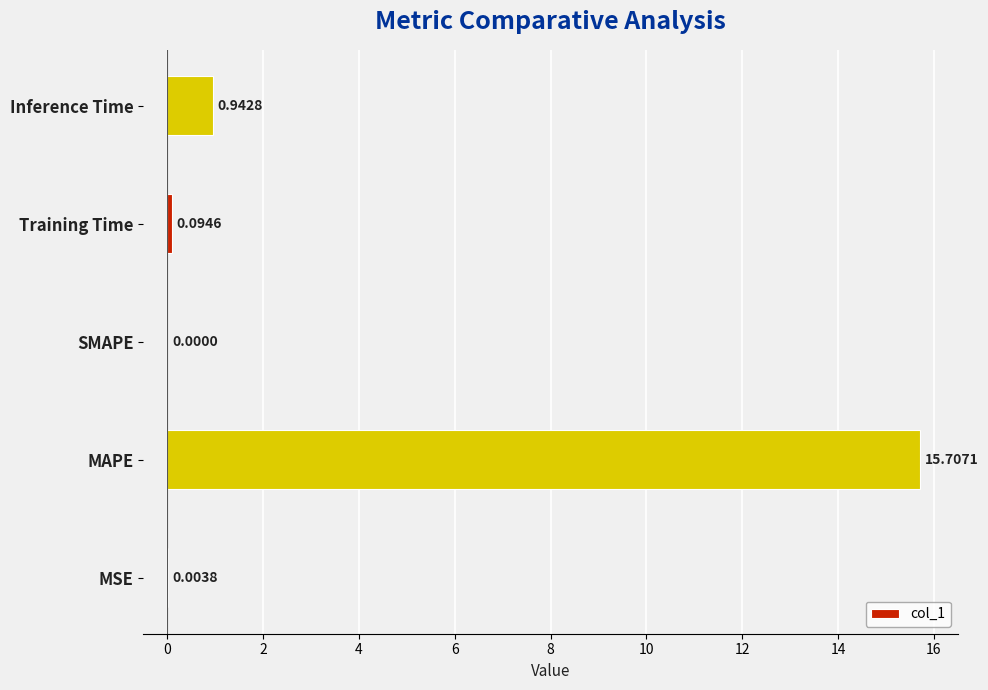

At which label is the value closest to 7?

Inference Time